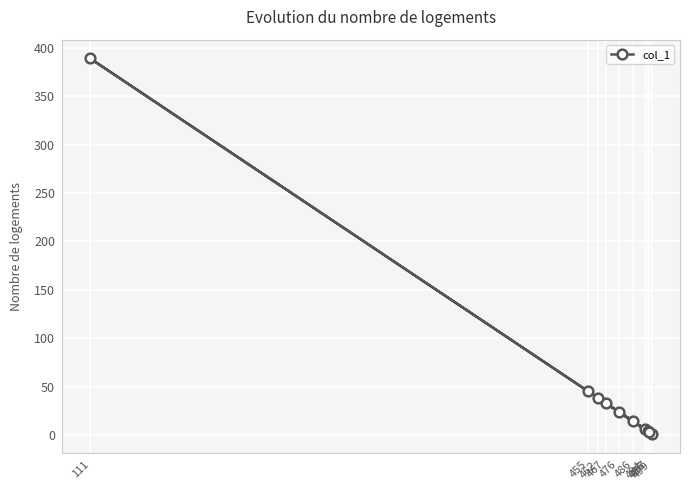

What is the value of the 3rd point from the left?

38